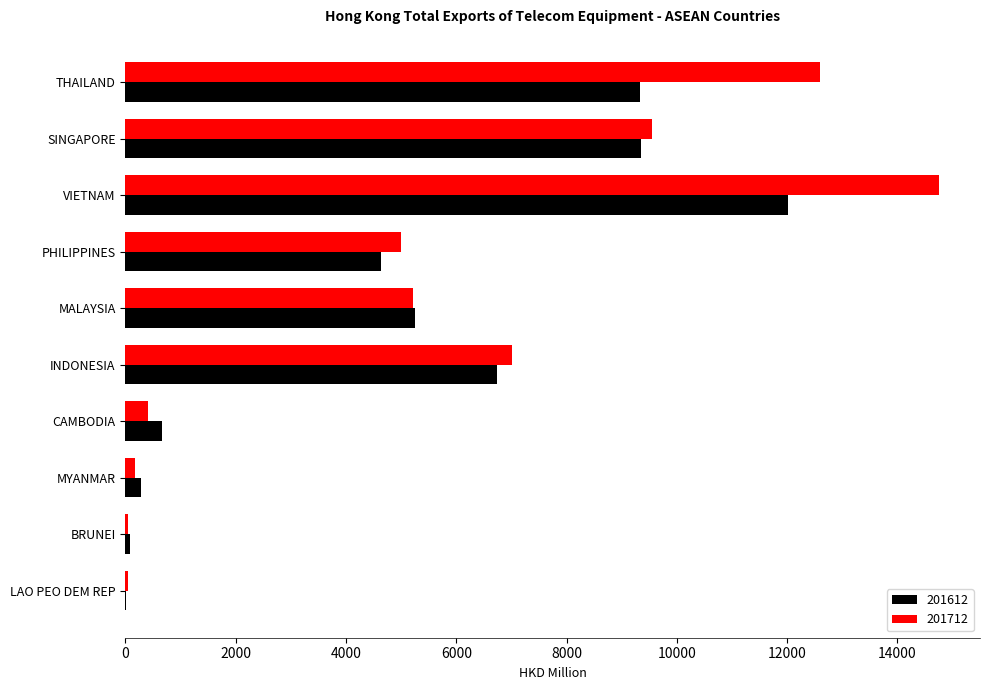

Between MALAYSIA and CAMBODIA, which series saw the biggest shift?

201712